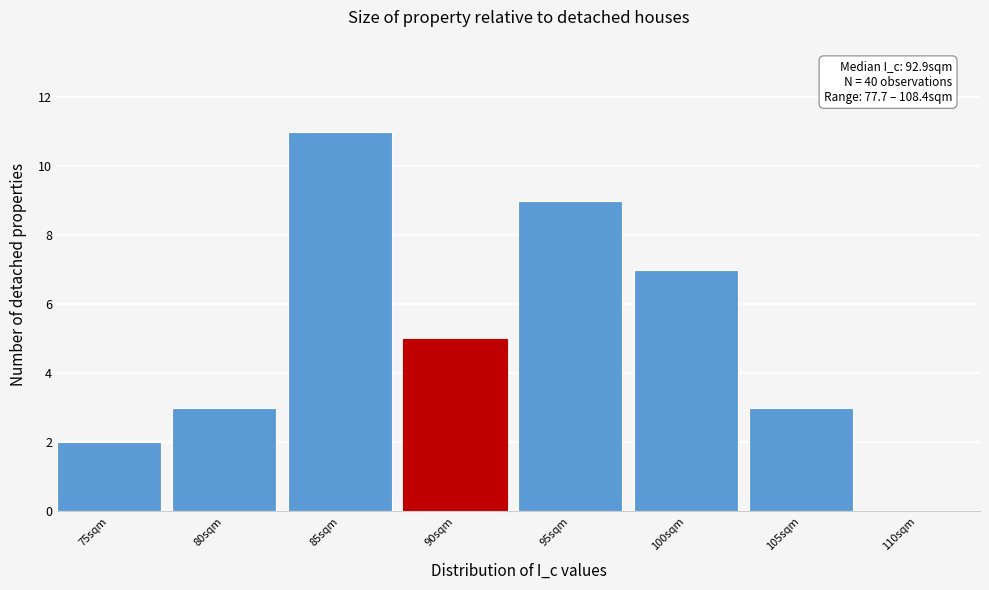

Reading right to left, extract all data points from this chart.

110sqm=0	105sqm=3	100sqm=7	95sqm=9	90sqm=5	85sqm=11	80sqm=3	75sqm=2